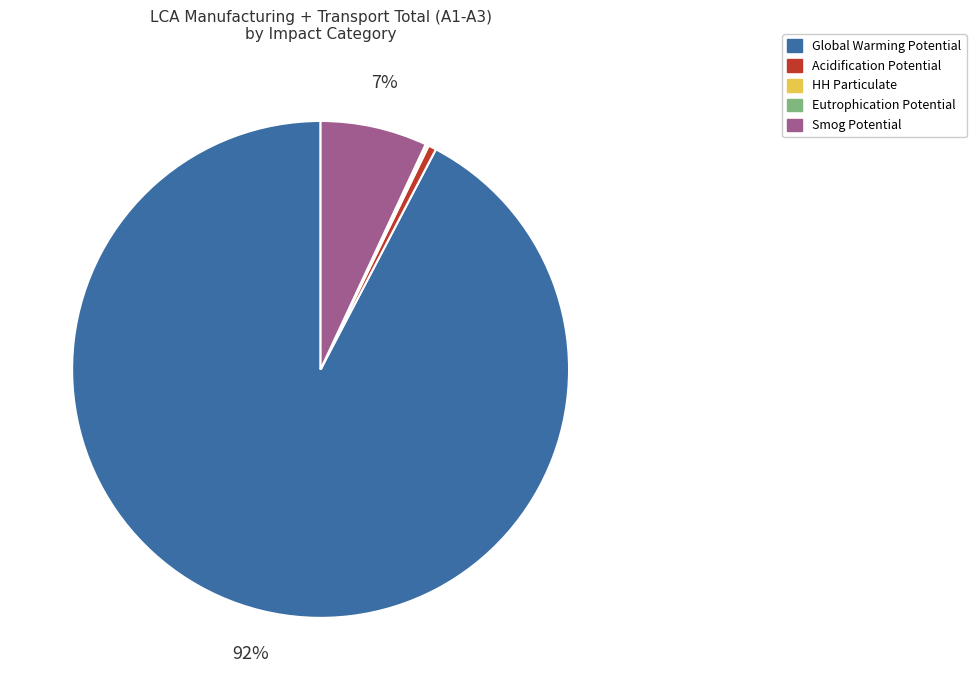

Which category has the biggest portion of the pie?

Global Warming Potential